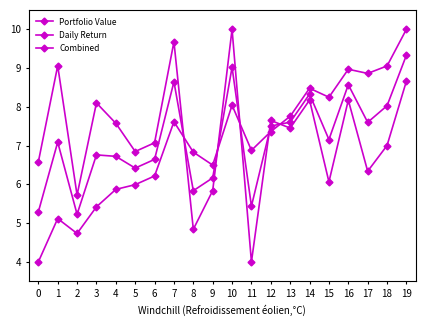

Reading left to right, extract all data points from this chart.

Portfolio Value: 0=4.0	1=5.1	2=4.7	3=5.4	4=5.9	5=6.0	6=6.2	7=7.6	8=6.8	9=6.5	10=8.0	11=6.9	12=7.4	13=7.8	14=8.5	15=8.2	16=9.0	17=8.9	18=9.1	19=10.0
Daily Return: 0=6.6	1=9.1	2=5.7	3=8.1	4=7.6	5=6.8	6=7.1	7=9.7	8=4.8	9=5.8	10=10.0	11=4.0	12=7.6	13=7.5	14=8.2	15=6.1	16=8.2	17=6.3	18=7.0	19=8.7
Combined: 0=5.3	1=7.1	2=5.2	3=6.8	4=6.7	5=6.4	6=6.6	7=8.6	8=5.8	9=6.2	10=9.0	11=5.4	12=7.5	13=7.6	14=8.3	15=7.2	16=8.6	17=7.6	18=8.0	19=9.3